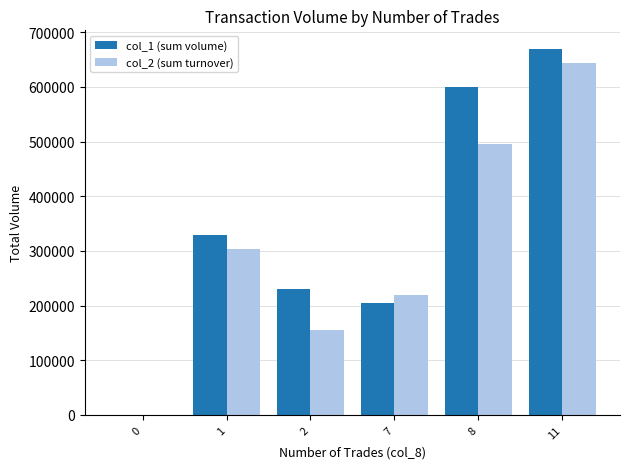

Which series has the largest range (max minus min)?

col_1 (sum volume)